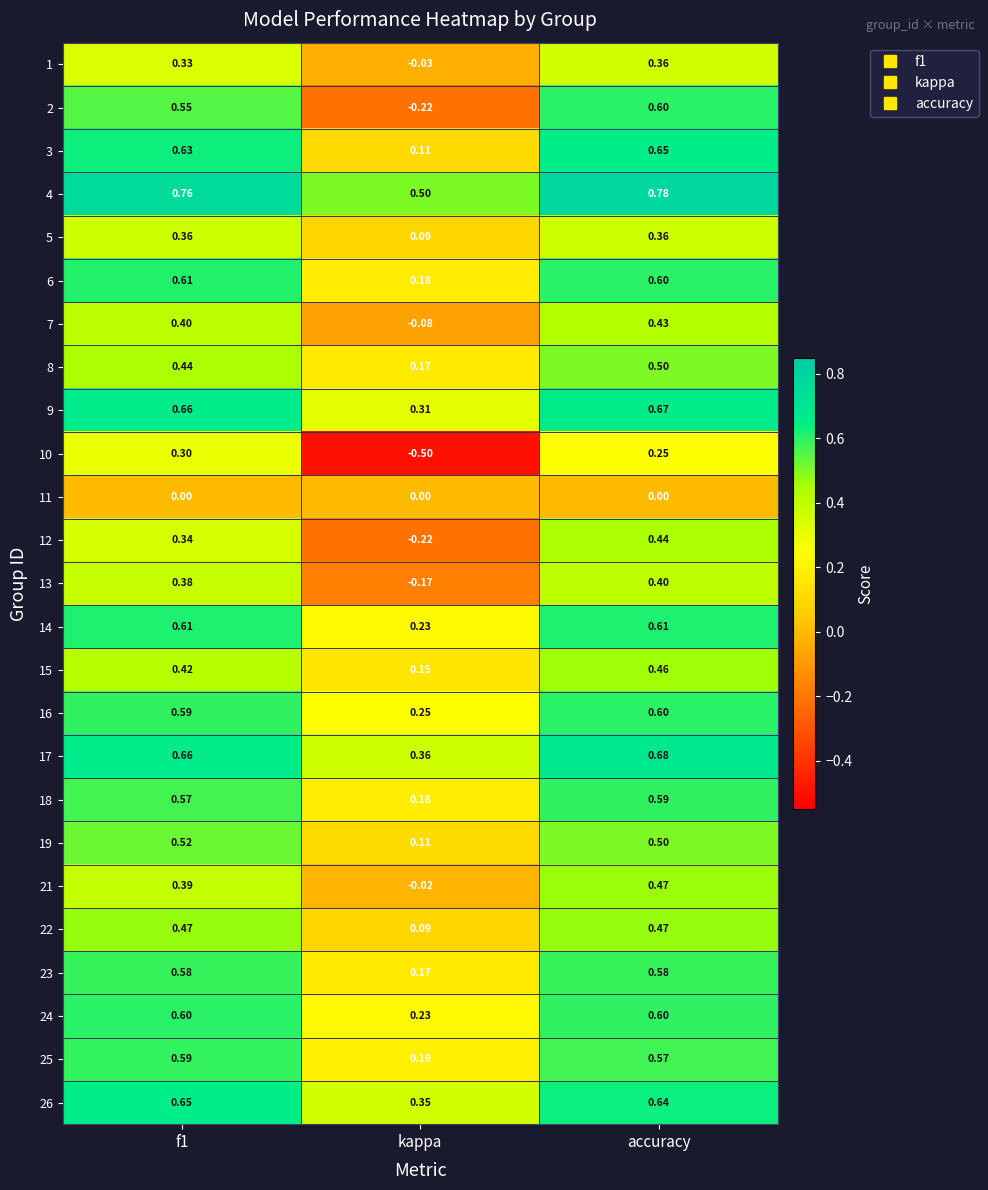

At which category is the sum across all series the highest?

accuracy